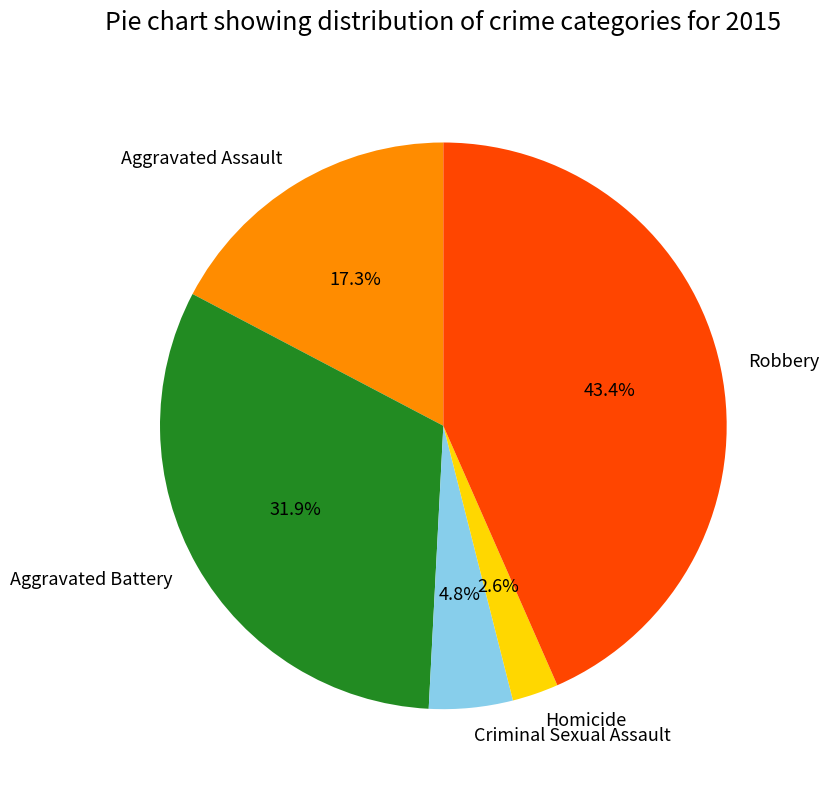

To the nearest percent, what is the difference between the Robbery and Criminal Sexual Assault slice percentages?

39%